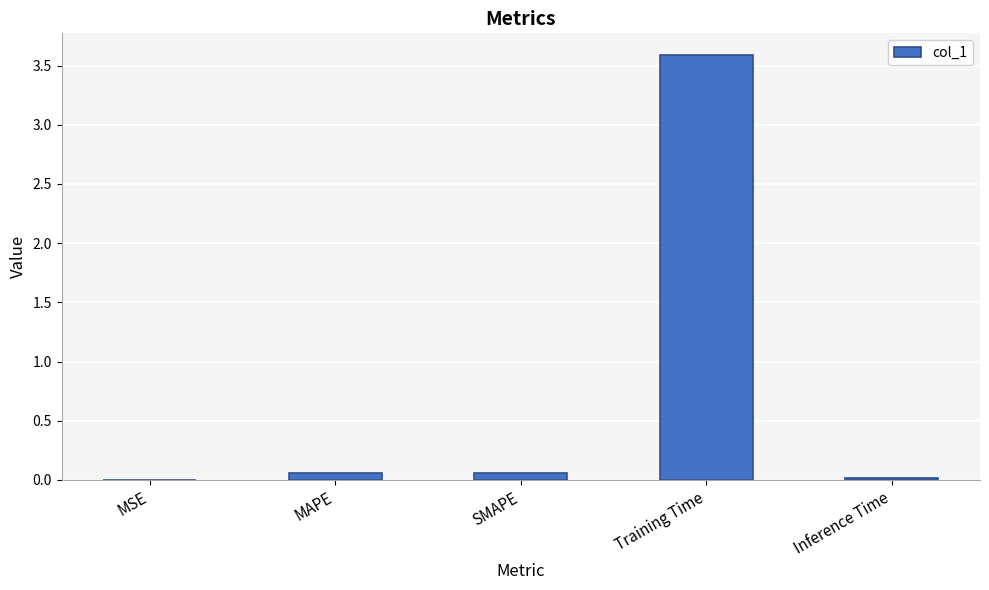

What is the sum of all values?

3.7